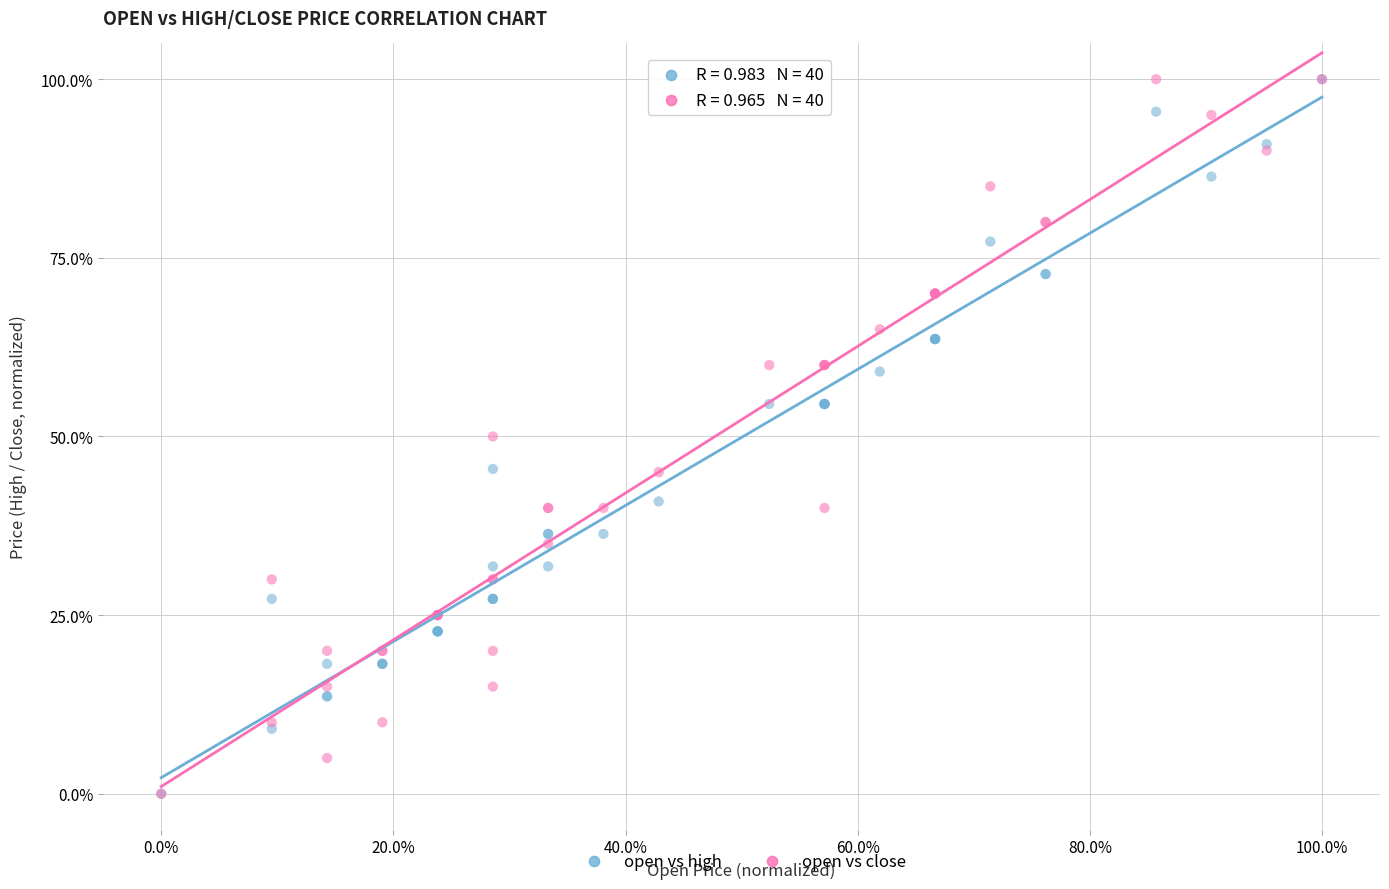

What are all the series names shown in the legend?

open vs high, open vs close